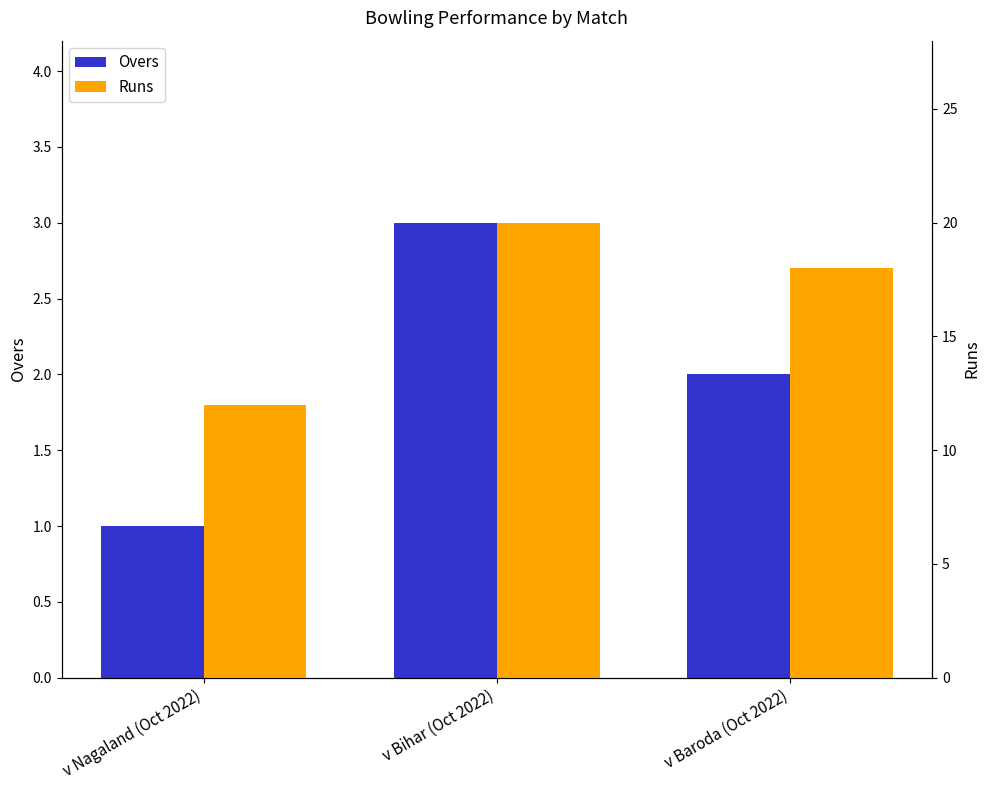

At how many categories does at least one series exceed 17?

2